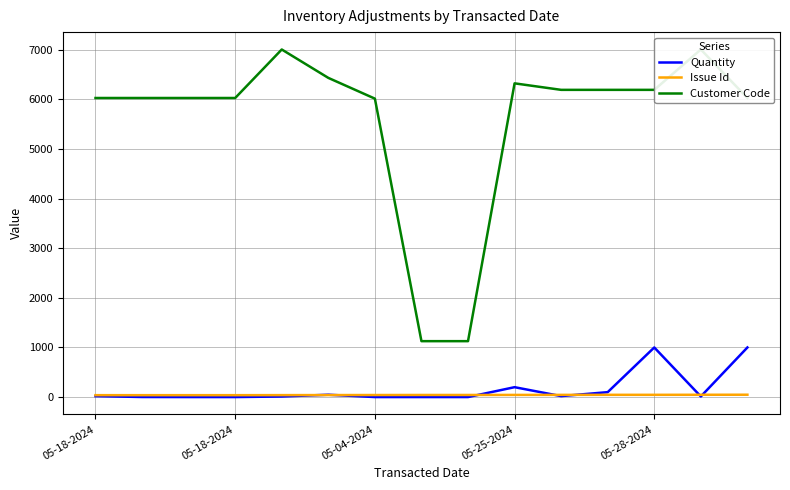

How many lines are shown in the chart?

3